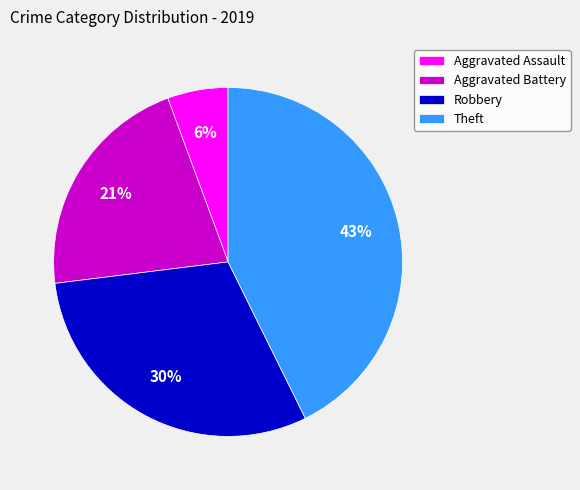

To the nearest percent, what is the difference between the Robbery and Aggravated Battery slice percentages?

9%